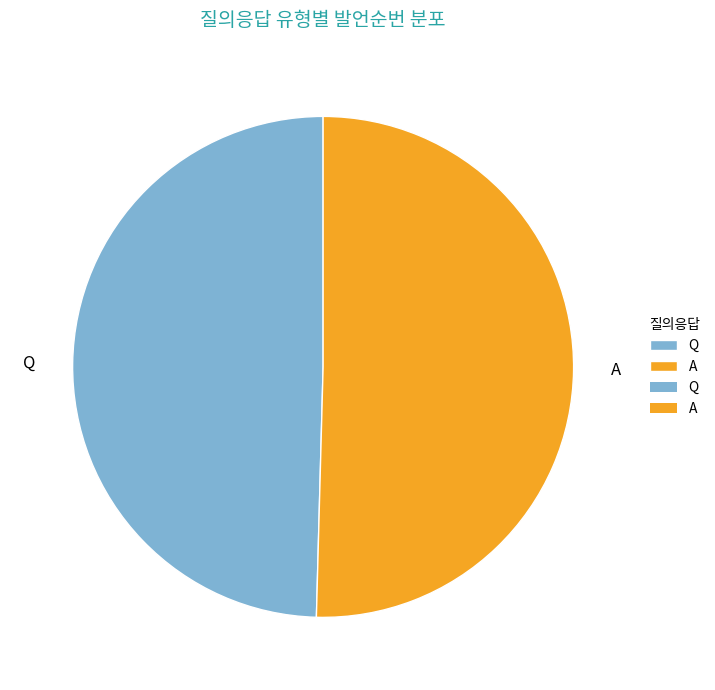

Which category has the smallest portion of the pie?

Q